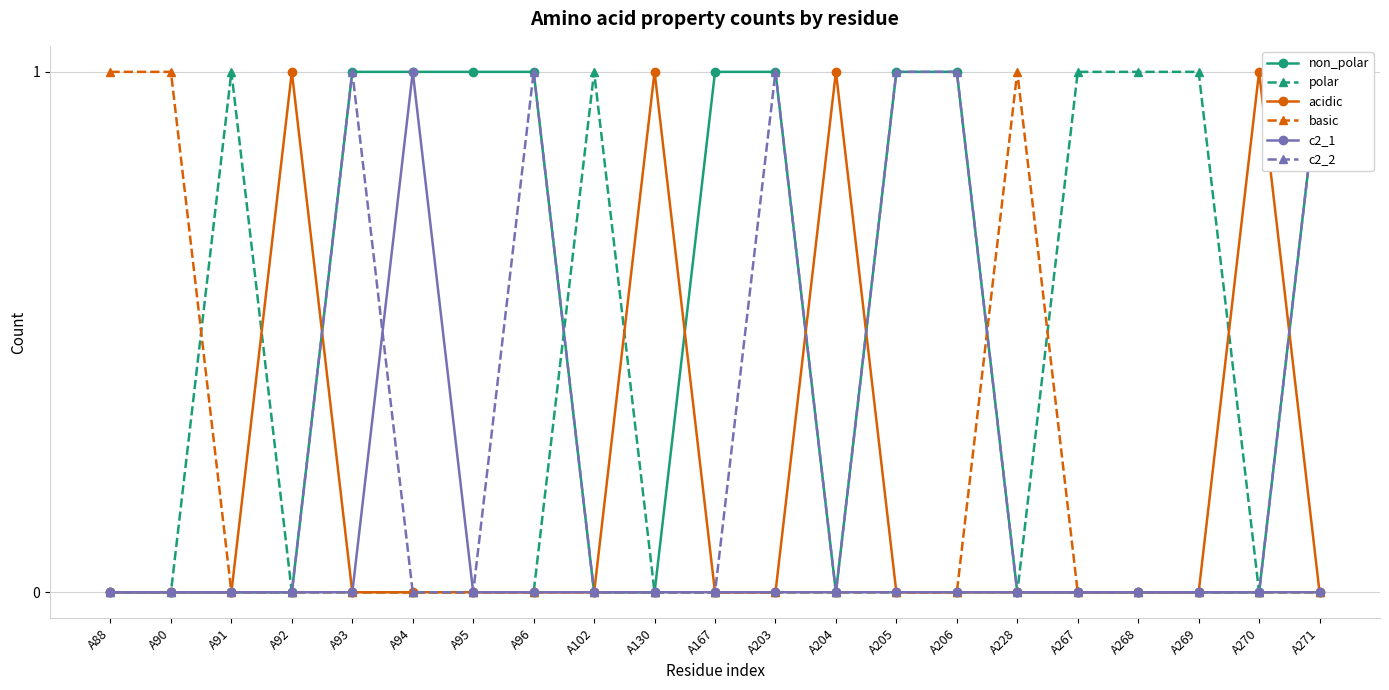

Where is polar nearest to the value 0?

A88